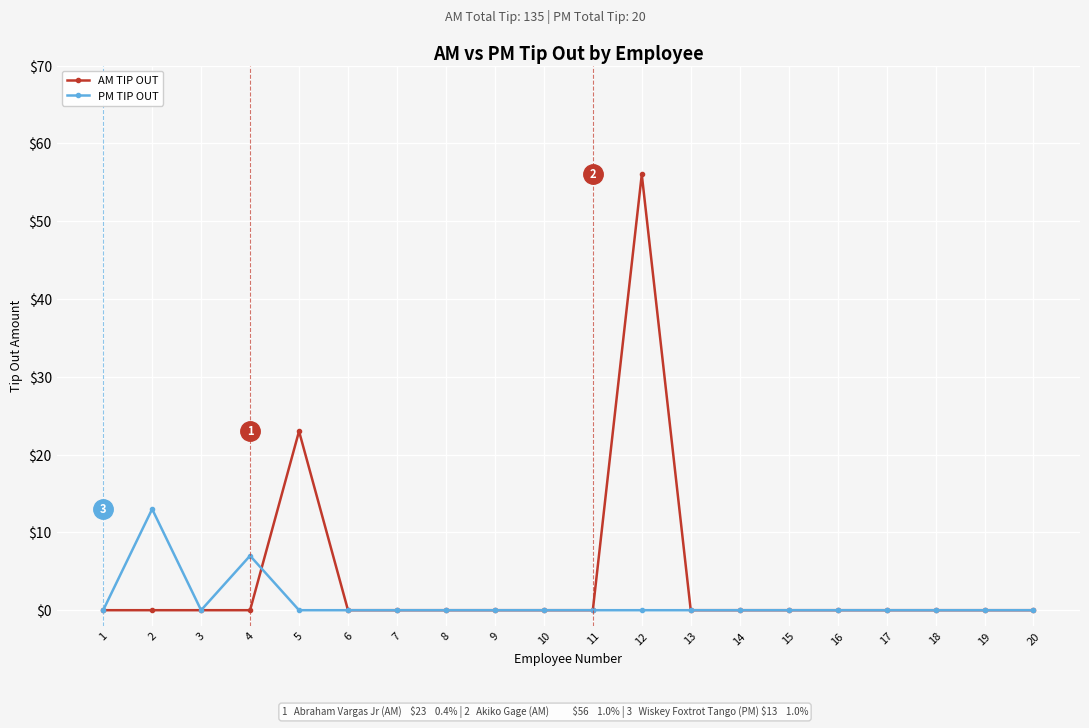

Reading left to right, list all the values displayed in this chart.

AM TIP OUT: 0	0	0	0	23	0	0	0	0	0	0	56	0	0	0	0	0	0	0	0
PM TIP OUT: 0	13	0	7	0	0	0	0	0	0	0	0	0	0	0	0	0	0	0	0